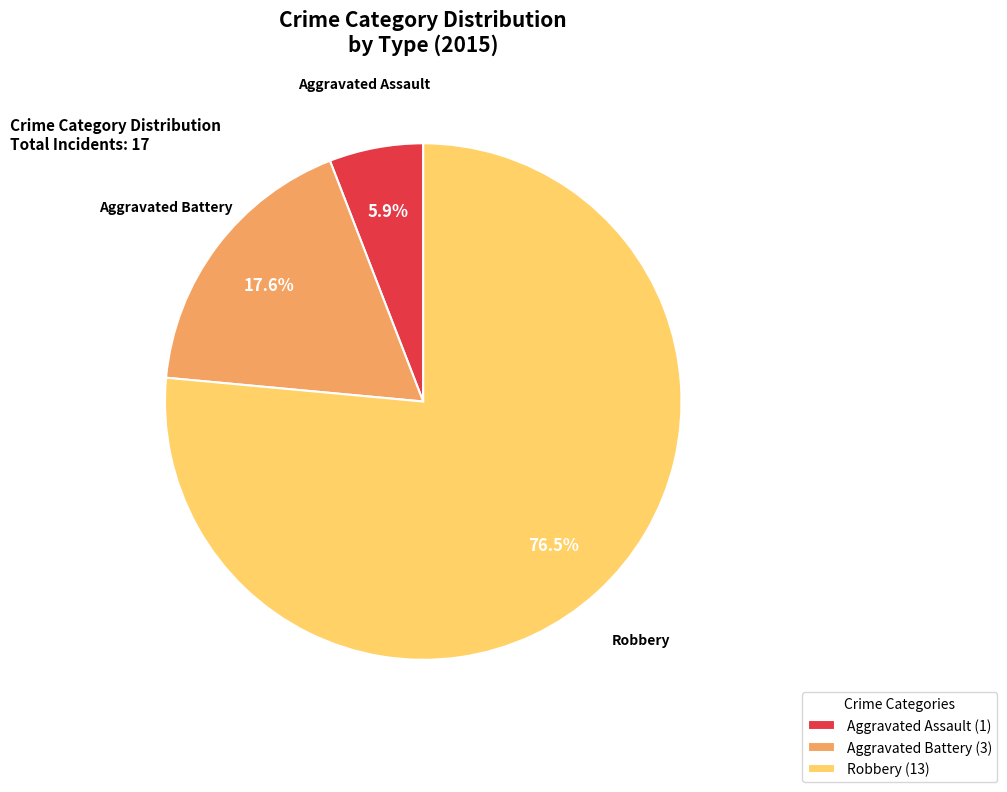

Rank the categories by value from highest to lowest.

Robbery, Aggravated Battery, Aggravated Assault